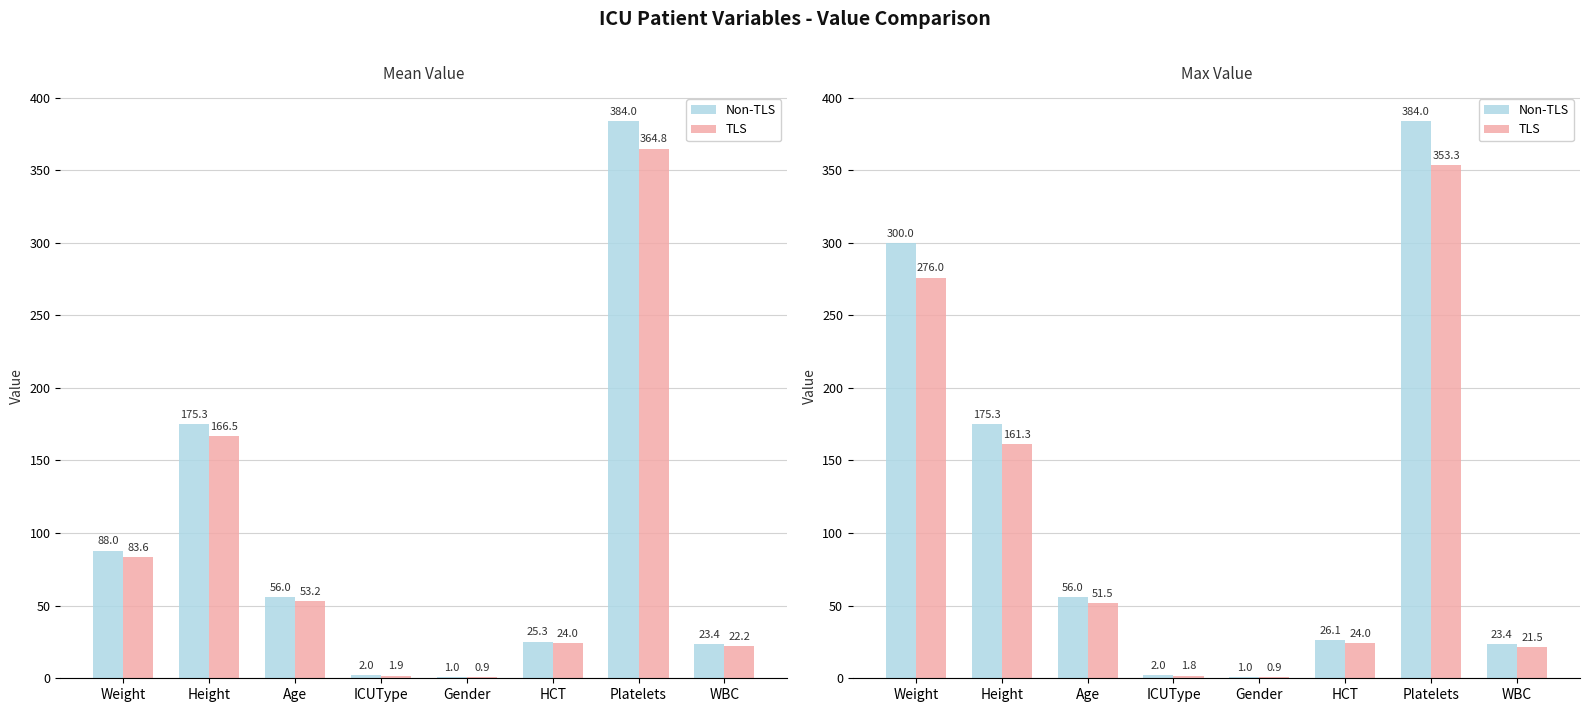

What is the maximum value for TLS?

353.3